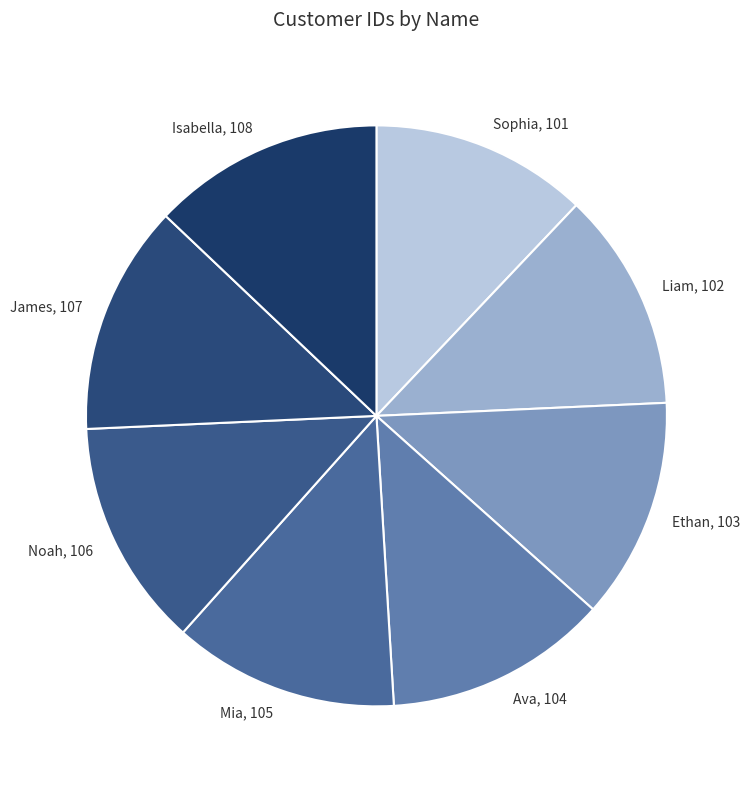

Approximately how many times larger is the value at Liam compared to Ava?

1.0